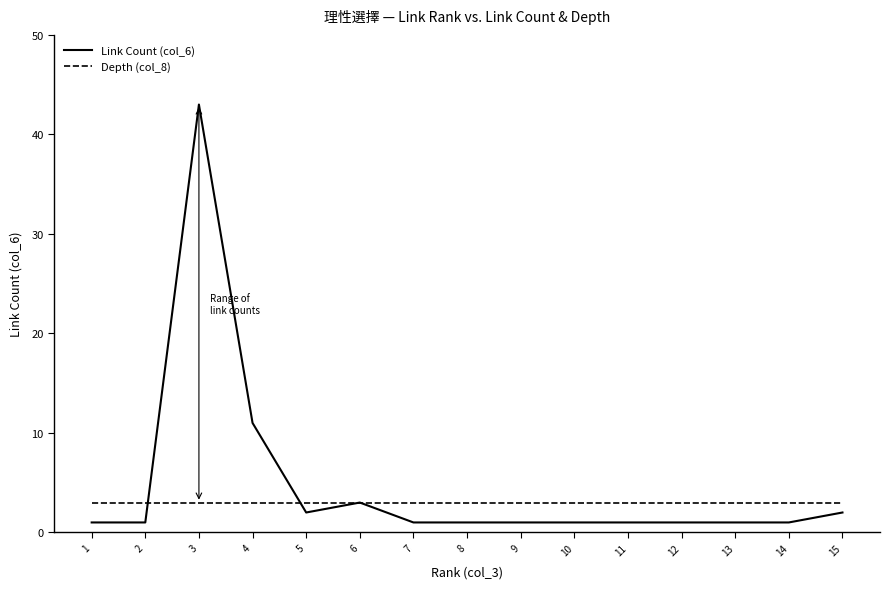

How many lines are shown in the chart?

2